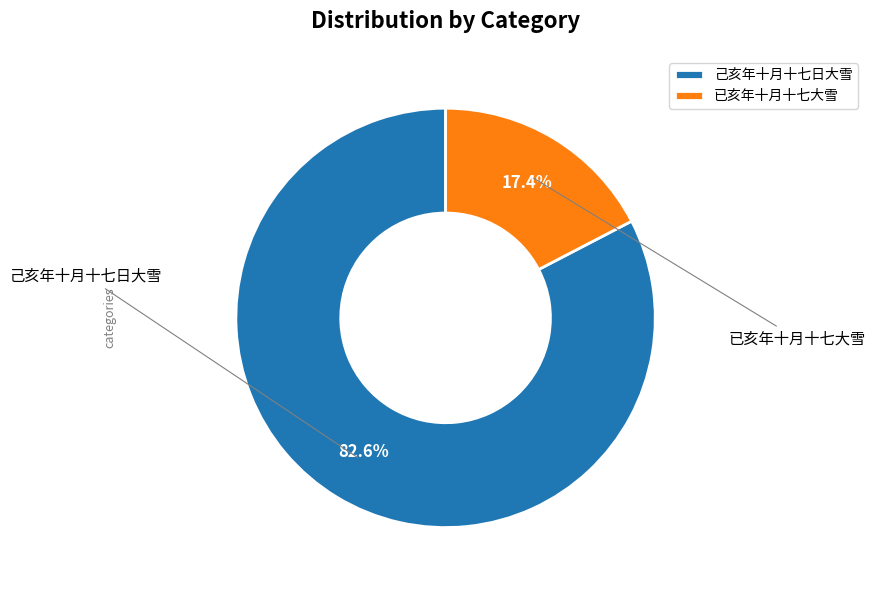

To the nearest percent, what portion does 己亥年十月十七日大雪 represent?

83%